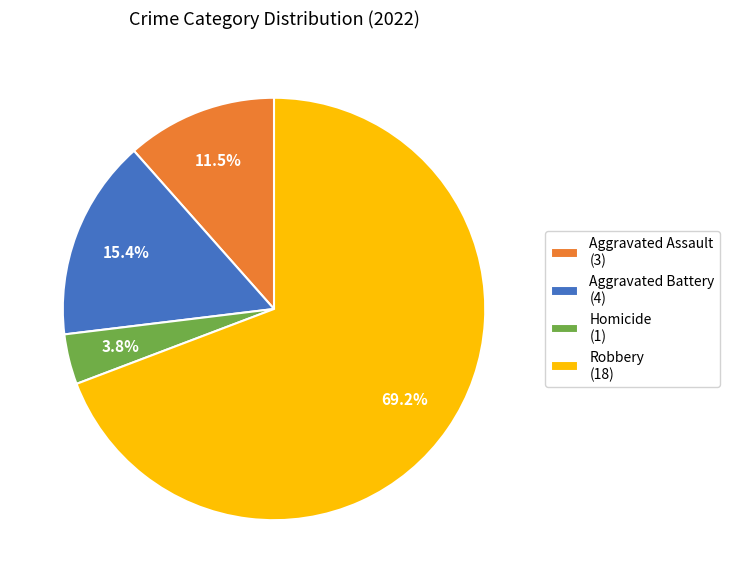

Is the sum of Homicide (1) and Robbery (18) greater than half?

Yes